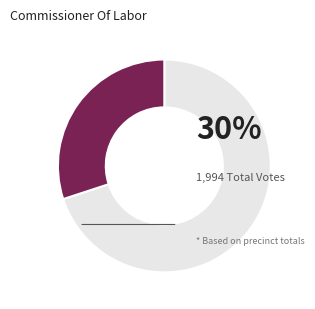

Does any single category account for the majority?

Yes